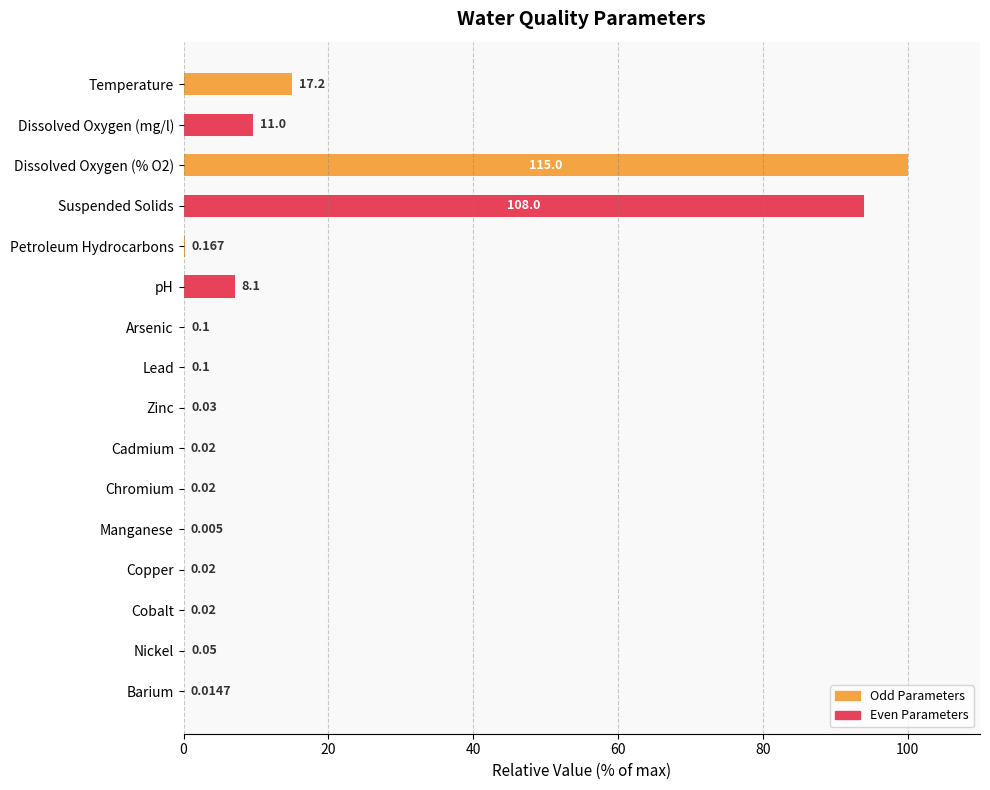

Where is the data nearest to the value 50?

Temperature